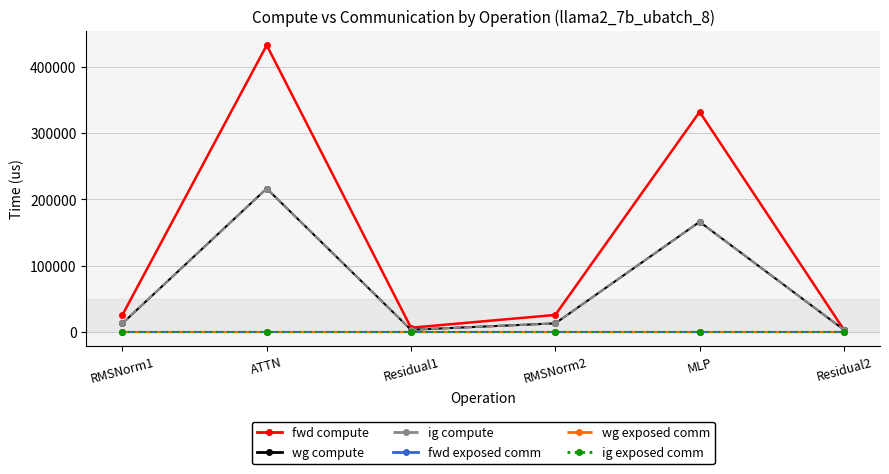

What is the maximum value shown in the chart?

432715.9